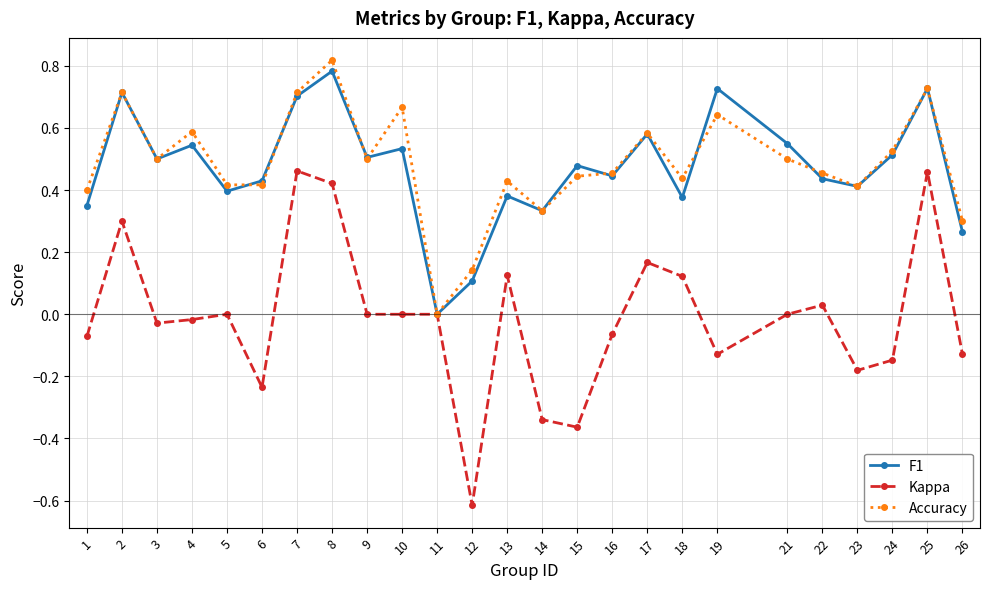

At which category does the chart reach its minimum across all series?

12